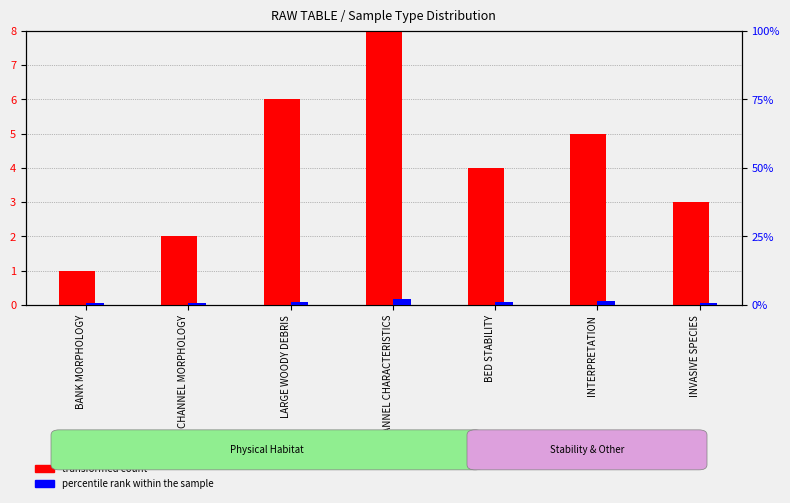

The transformed count series shows 1.0 at INVASIVE SPECIES. True or false?

False